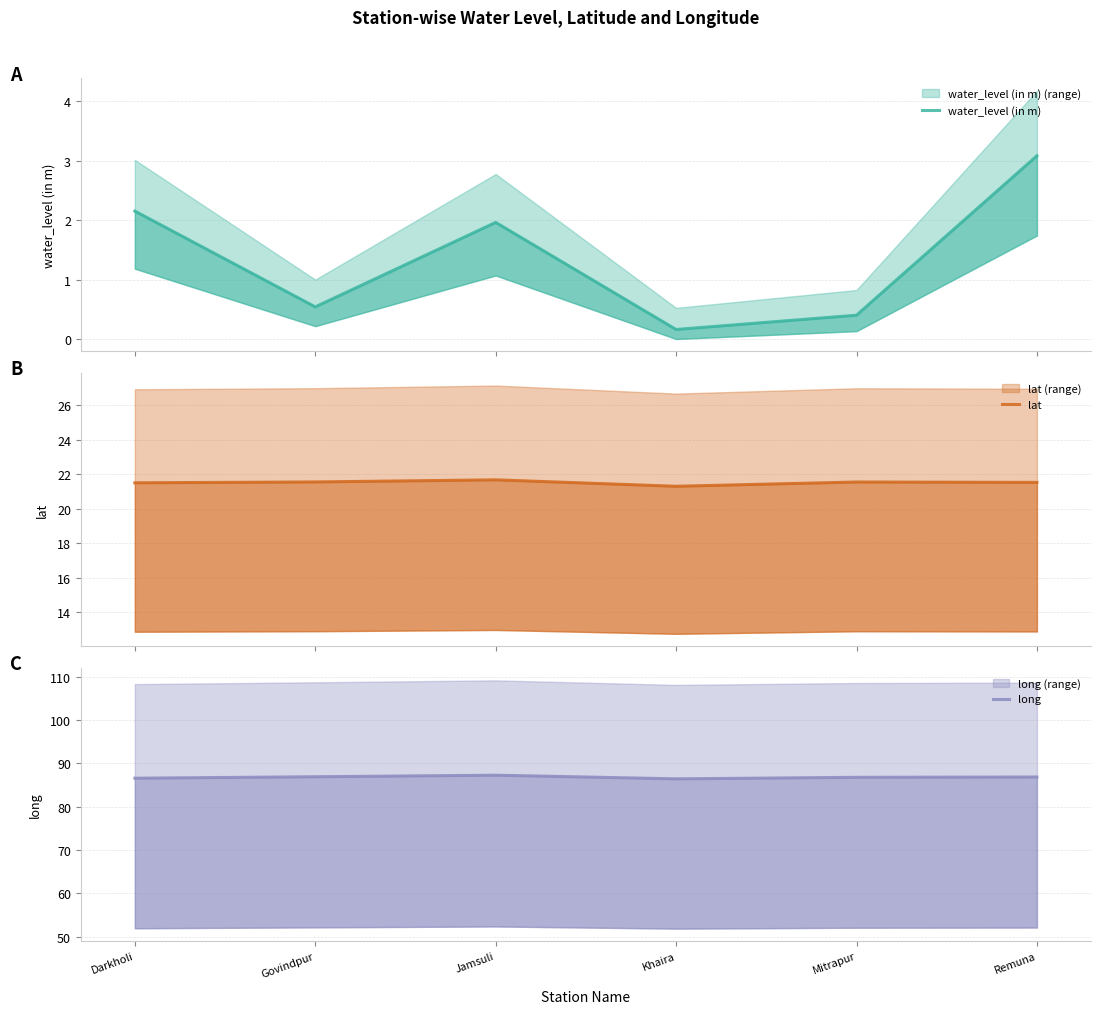

What is the maximum value for long?

87.3